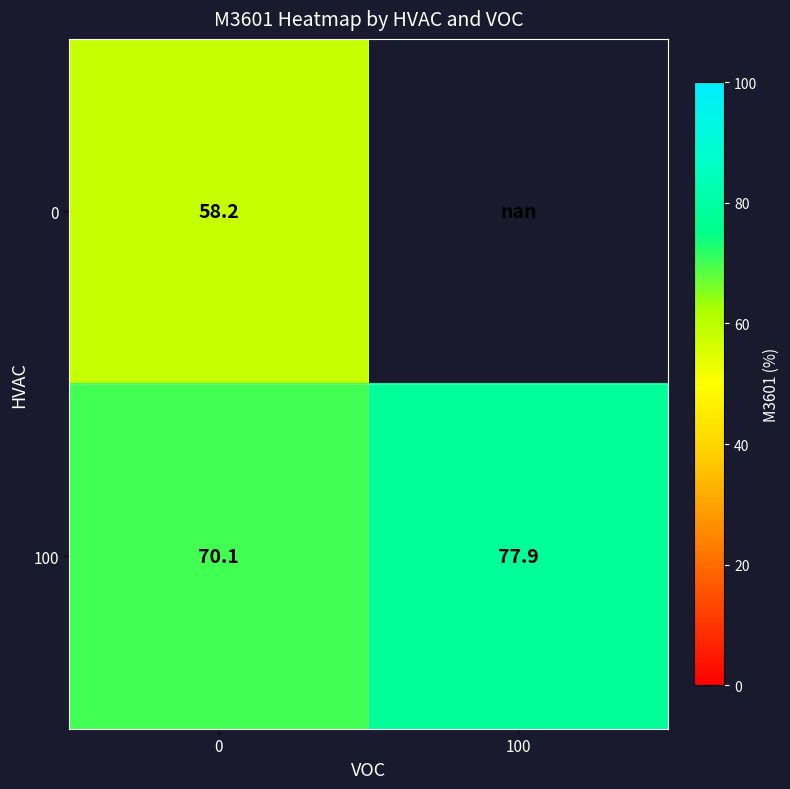

What is the greatest value displayed?

77.9